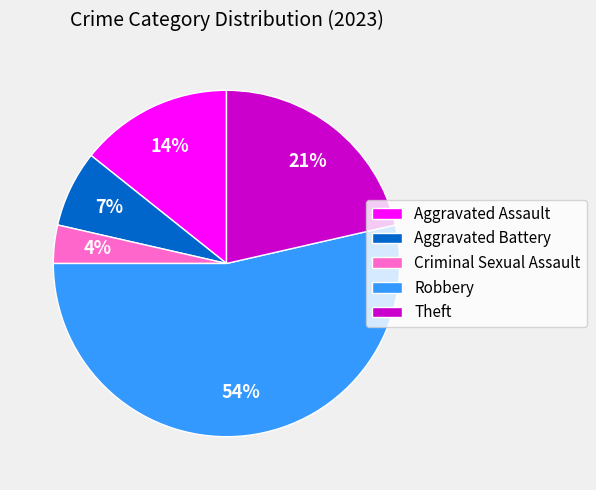

The Aggravated Battery slice represents 7% of the pie. True or false?

True